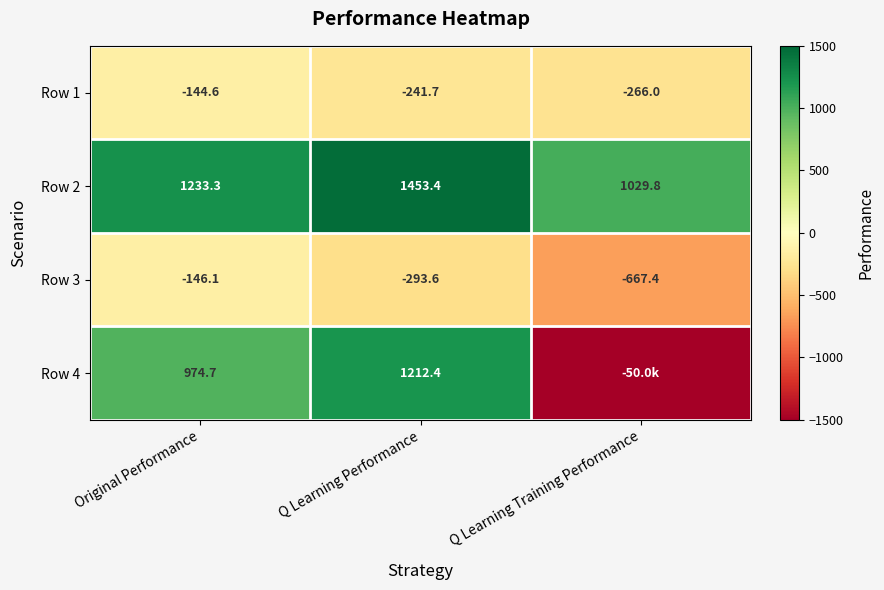

At which category is the sum across all series the highest?

Q Learning Performance